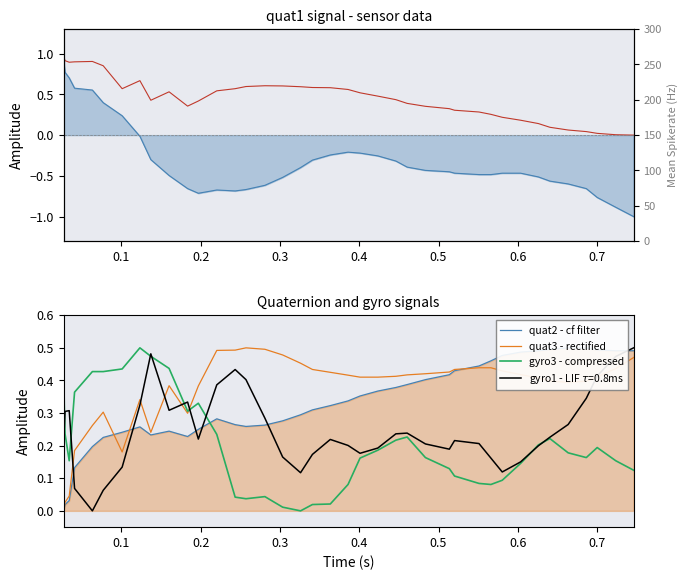

What is the average value of the gyro3 - compressed series?

0.2